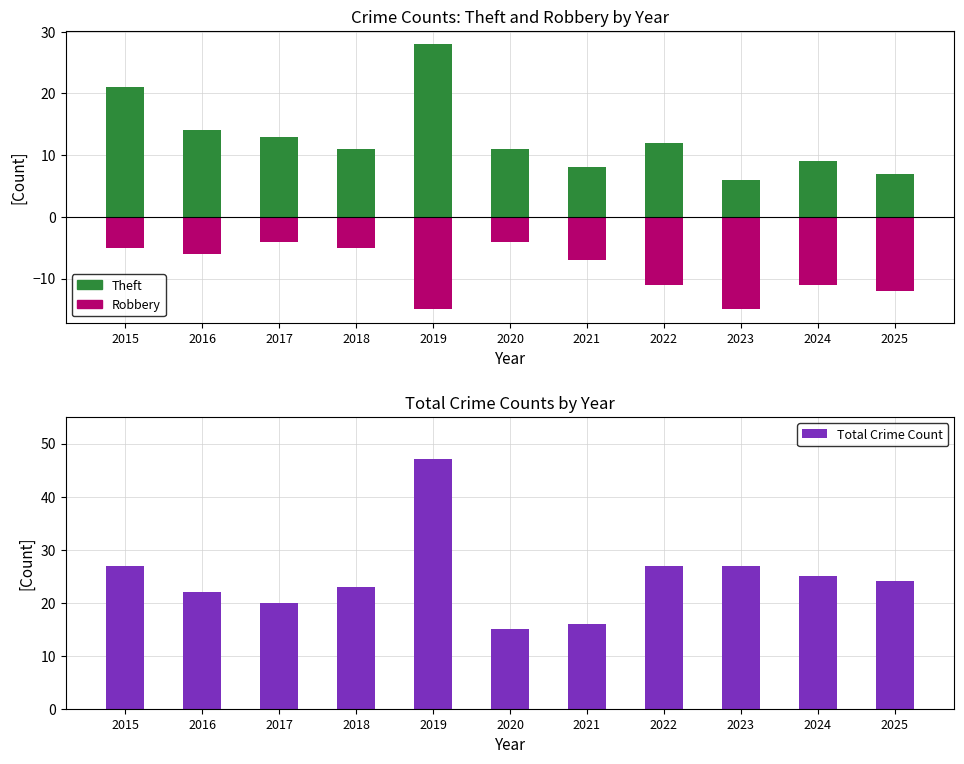

At which category does the chart reach its peak across all series?

2019